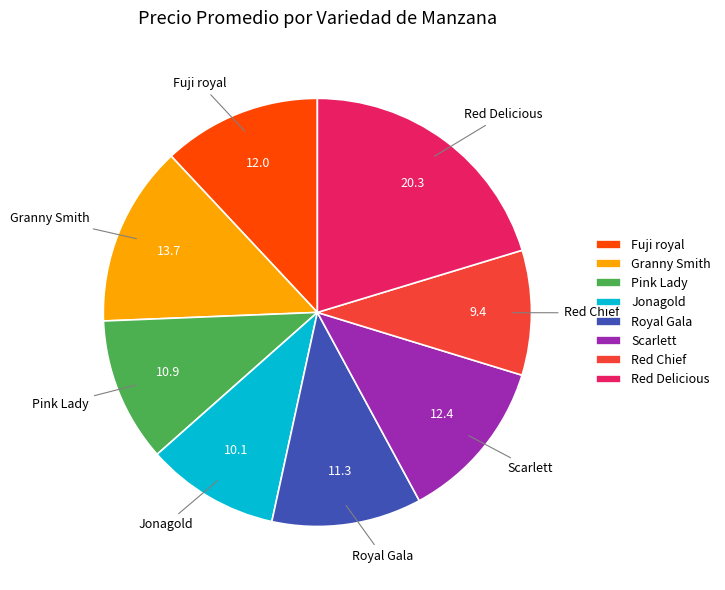

Is it true that Fuji royal is 1% of the pie?

False